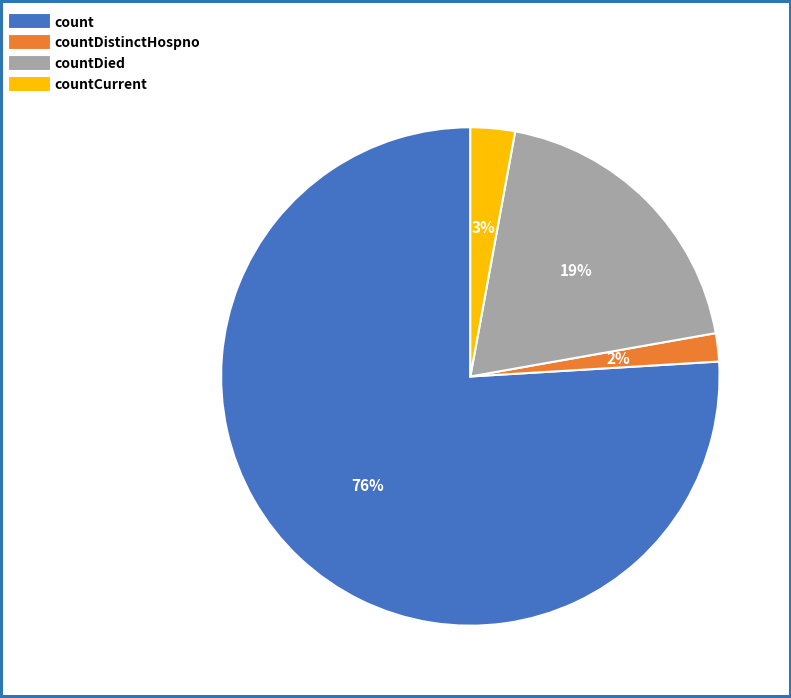

Is there a majority slice in this chart?

Yes